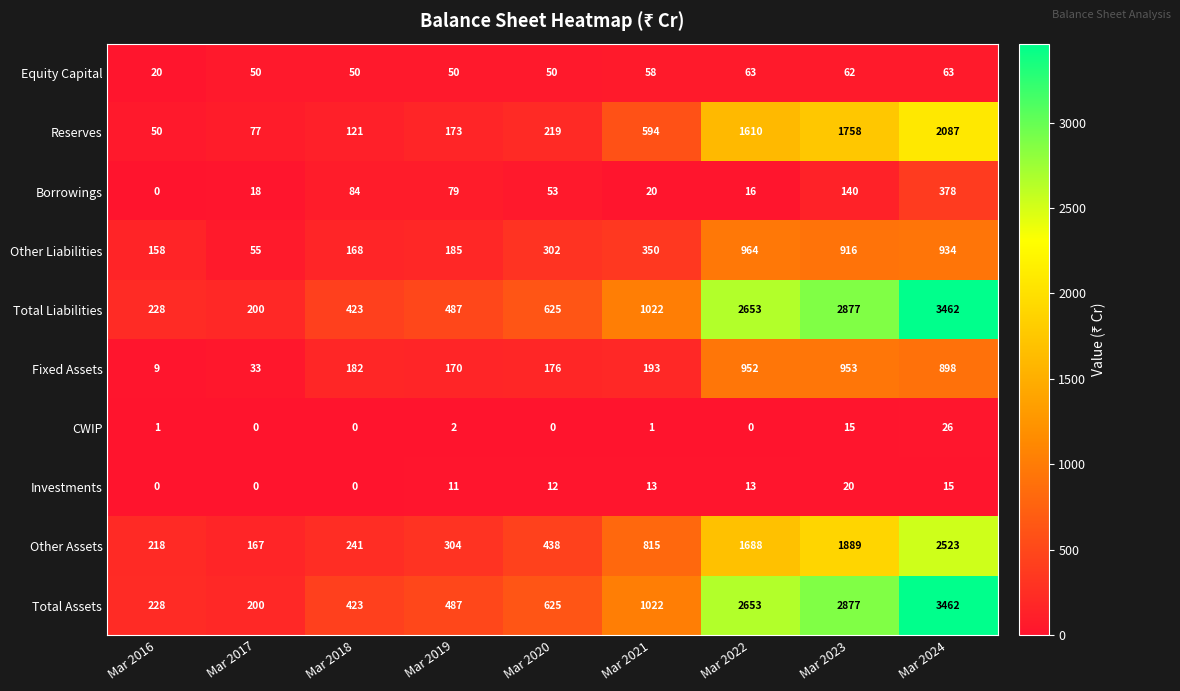

What is the sum of the Other Liabilities values at Mar 2023 and Mar 2018?

1084